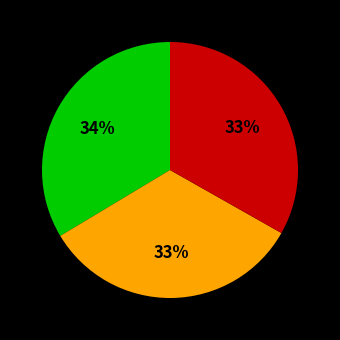

To the nearest percent, what is the average slice percentage?

33%